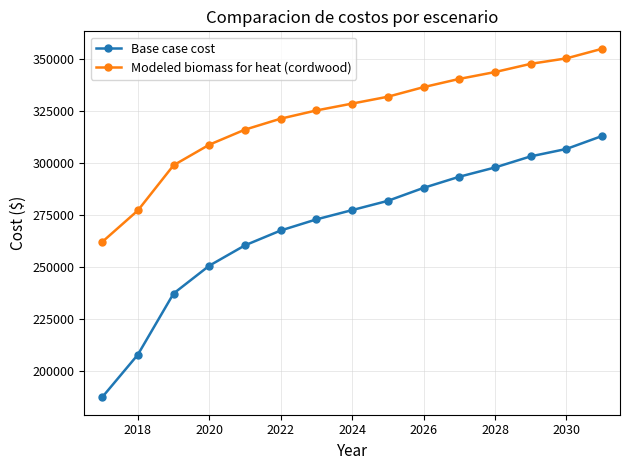

At how many categories does at least one series exceed 225729?

15